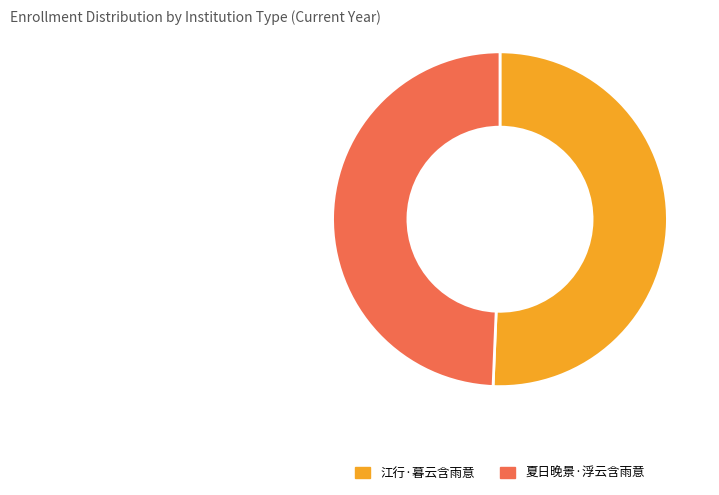

Combined, do 夏日晚景·浮云含雨意 and 江行·暮云含雨意 account for over 50%?

Yes